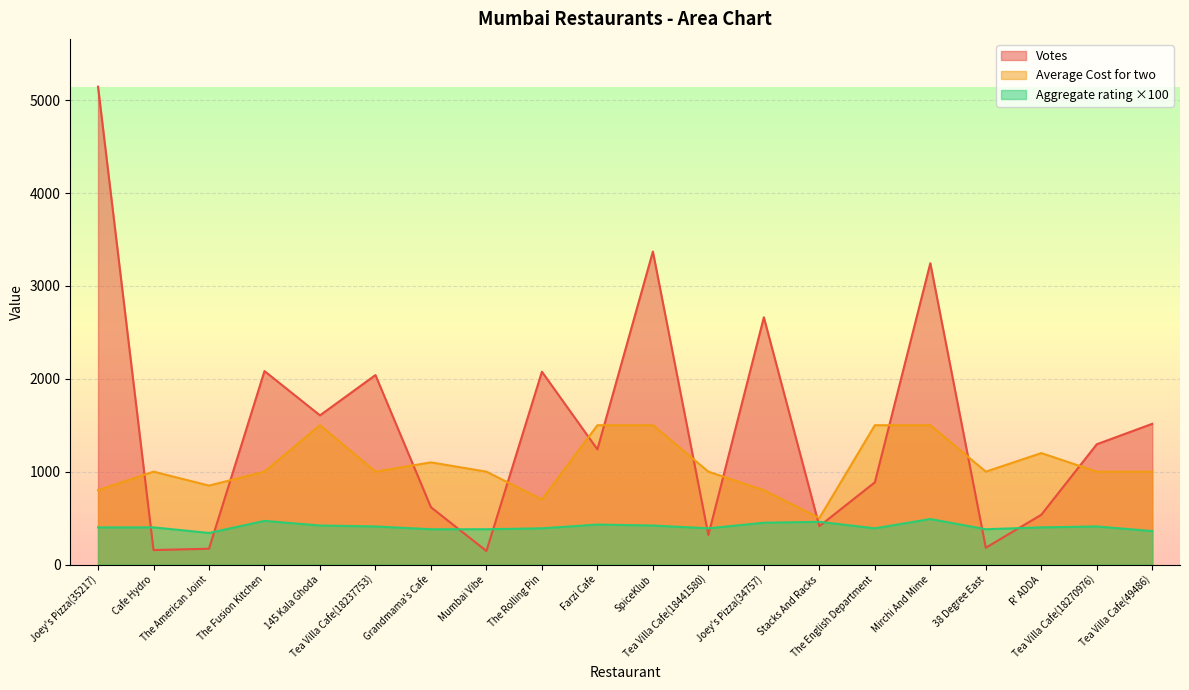

Where is Aggregate rating nearest to the value 415?

145 Kala Ghoda